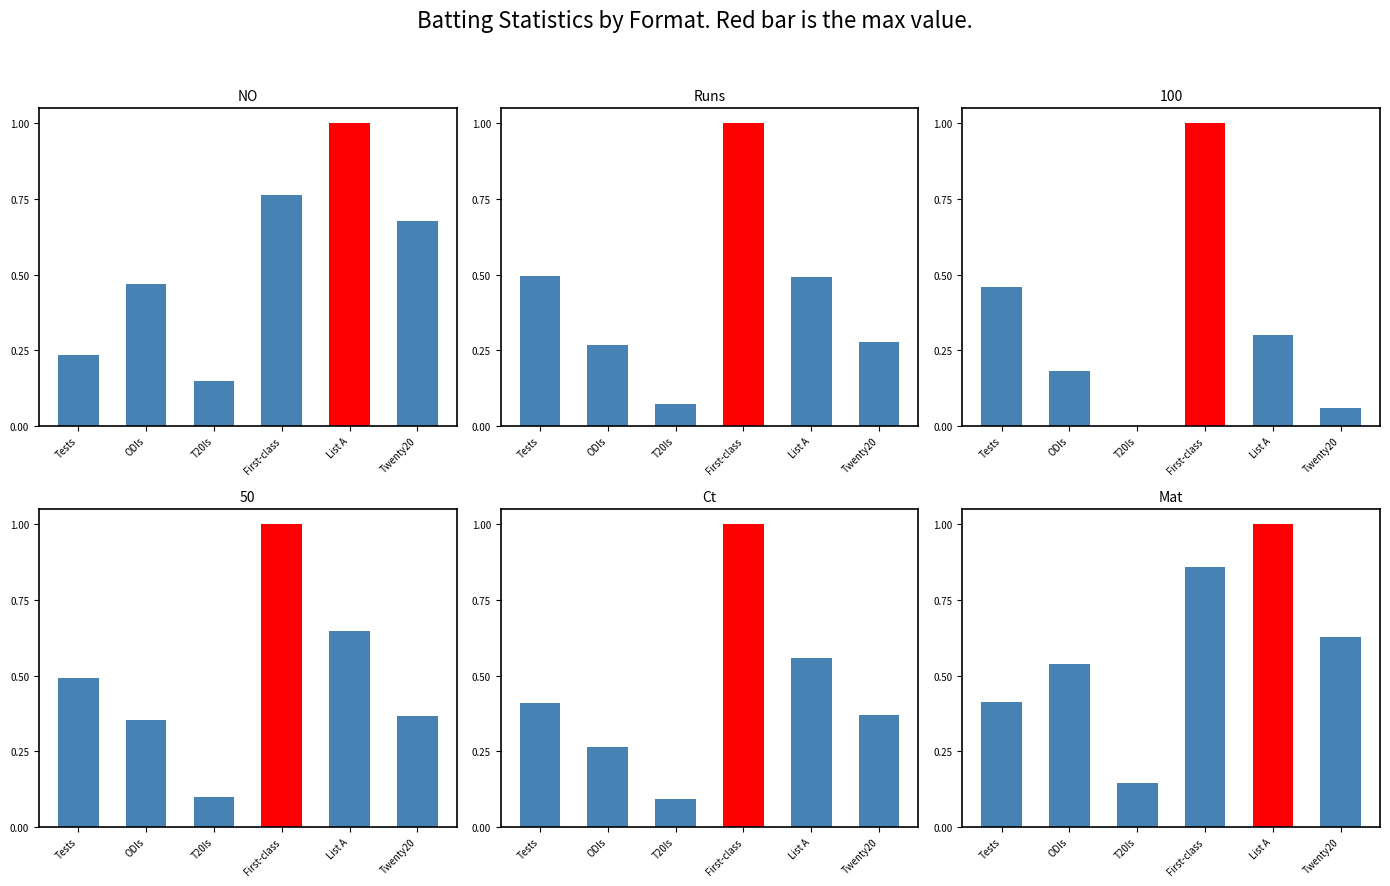

Reading left to right, what are all the values shown in this chart?

NO: Tests=0.2	ODIs=0.5	T20Is=0.1	First-class=0.8	List A=1.0	Twenty20=0.7
Runs: Tests=0.5	ODIs=0.3	T20Is=0.1	First-class=1.0	List A=0.5	Twenty20=0.3
Ct: Tests=0.4	ODIs=0.3	T20Is=0.1	First-class=1.0	List A=0.6	Twenty20=0.4
Mat: Tests=0.4	ODIs=0.5	T20Is=0.1	First-class=0.9	List A=1.0	Twenty20=0.6